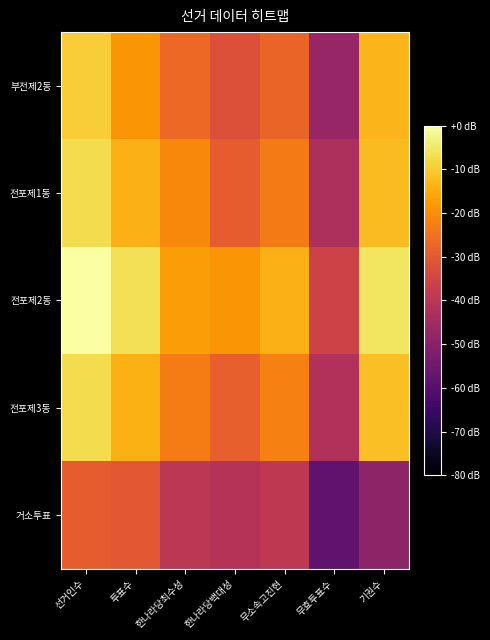

Reading left to right, transcribe all the data shown in this chart.

부전제2동: 선거인수=-9.6	투표수=-18.7	한나라당최수성=-26.9	한나라당백대성=-31.9	무소속고진현=-27.8	무효투표수=-47.3	기권수=-13.4
전포제1동: 선거인수=-7.0	투표수=-14.0	한나라당최수성=-20.8	한나라당백대성=-29.4	무소속고진현=-23.4	무효투표수=-43.1	기권수=-12.2
전포제2동: 선거인수=0.0	투표수=-6.5	한나라당최수성=-17.3	한나라당백대성=-18.5	무소속고진현=-13.9	무효투표수=-35.8	기권수=-5.6
전포제3동: 선거인수=-6.9	투표수=-14.3	한나라당최수성=-22.8	한나라당백대성=-28.6	무소속고진현=-22.4	무효투표수=-42.1	기권수=-11.8
거소투표: 선거인수=-29.2	투표수=-30.1	한나라당최수성=-39.9	한나라당백대성=-41.1	무소속고진현=-39.2	무효투표수=-58.4	기권수=-48.8